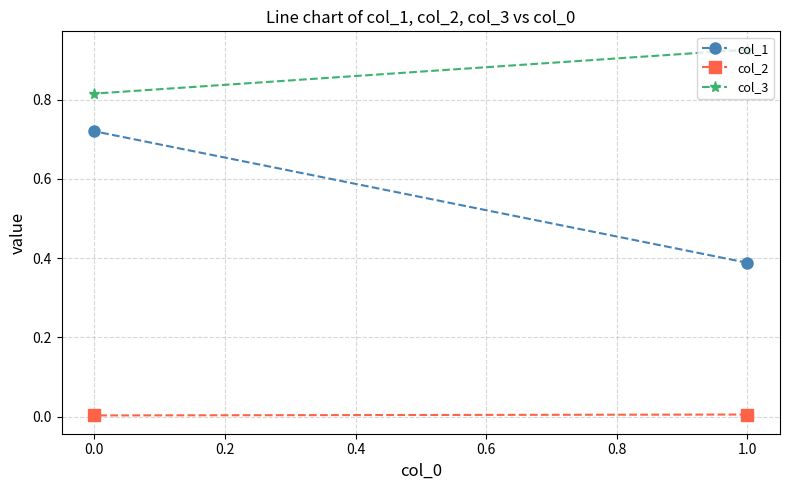

Is it true that col_2 equals 0.0 at −0.2?

True